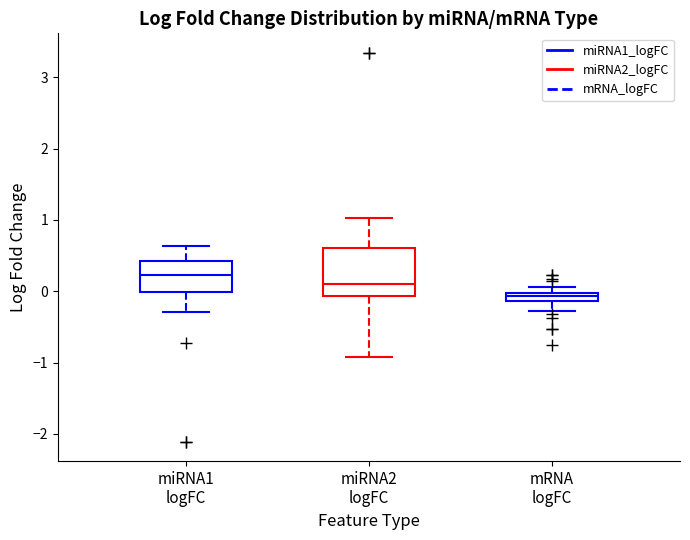

Which box has the lowest median line?

mRNA logFC